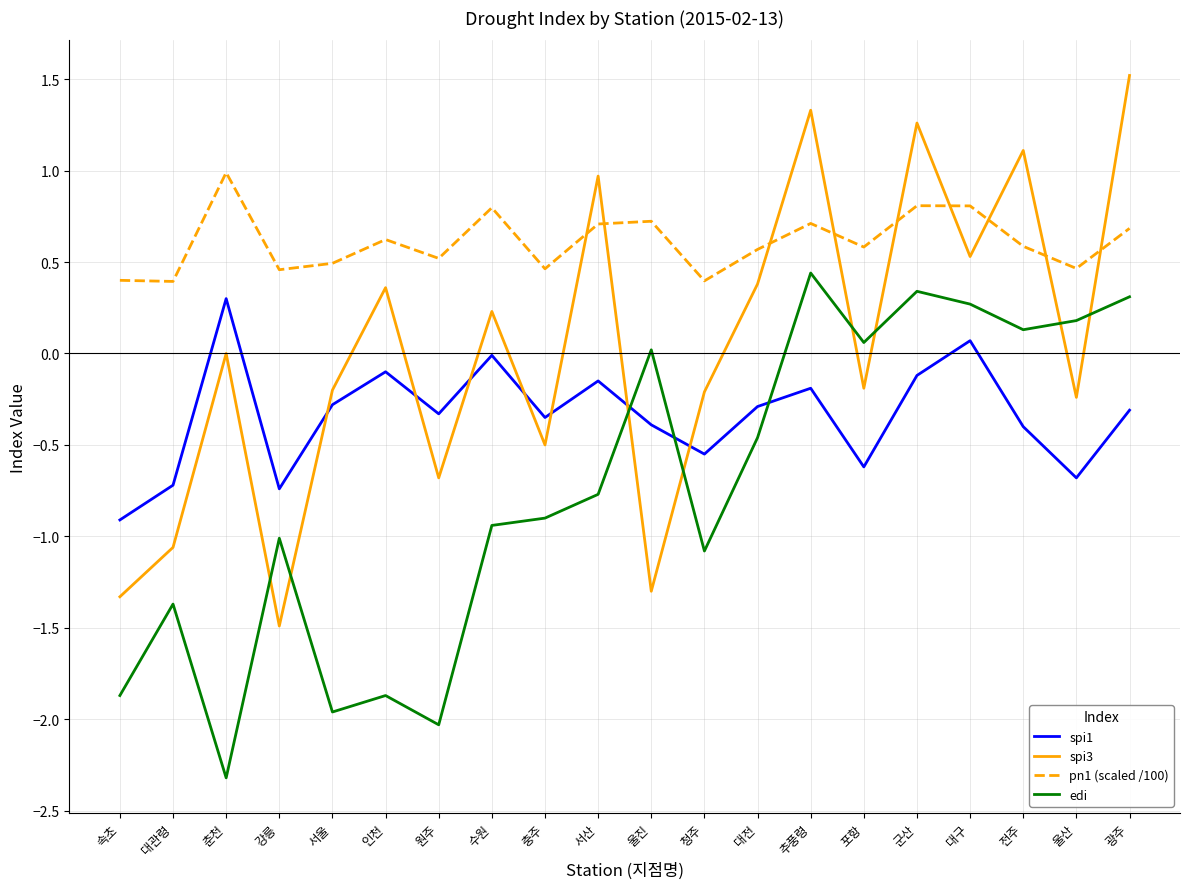

Rank the series by their average value, from highest to lowest.

pn1 (scaled /100), spi3, spi1, edi